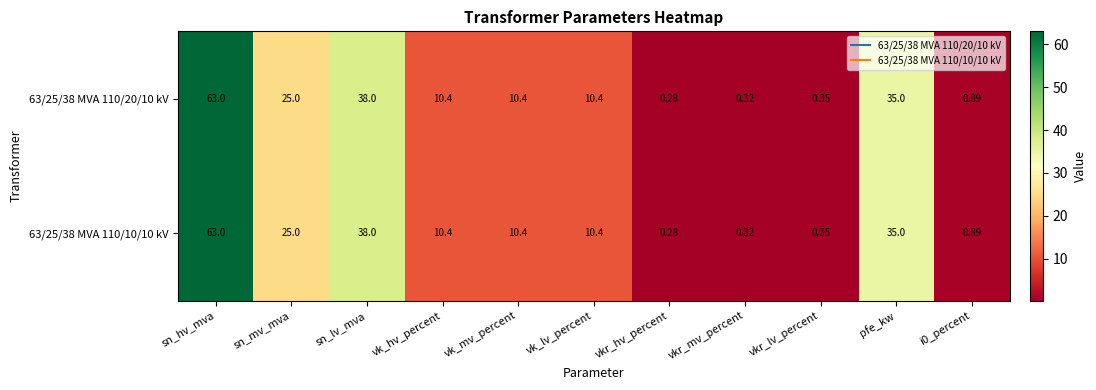

Is the value of 63/25/38 MVA 110/10/10 kV at i0_percent greater than the value of 63/25/38 MVA 110/20/10 kV at vkr_hv_percent?

Yes